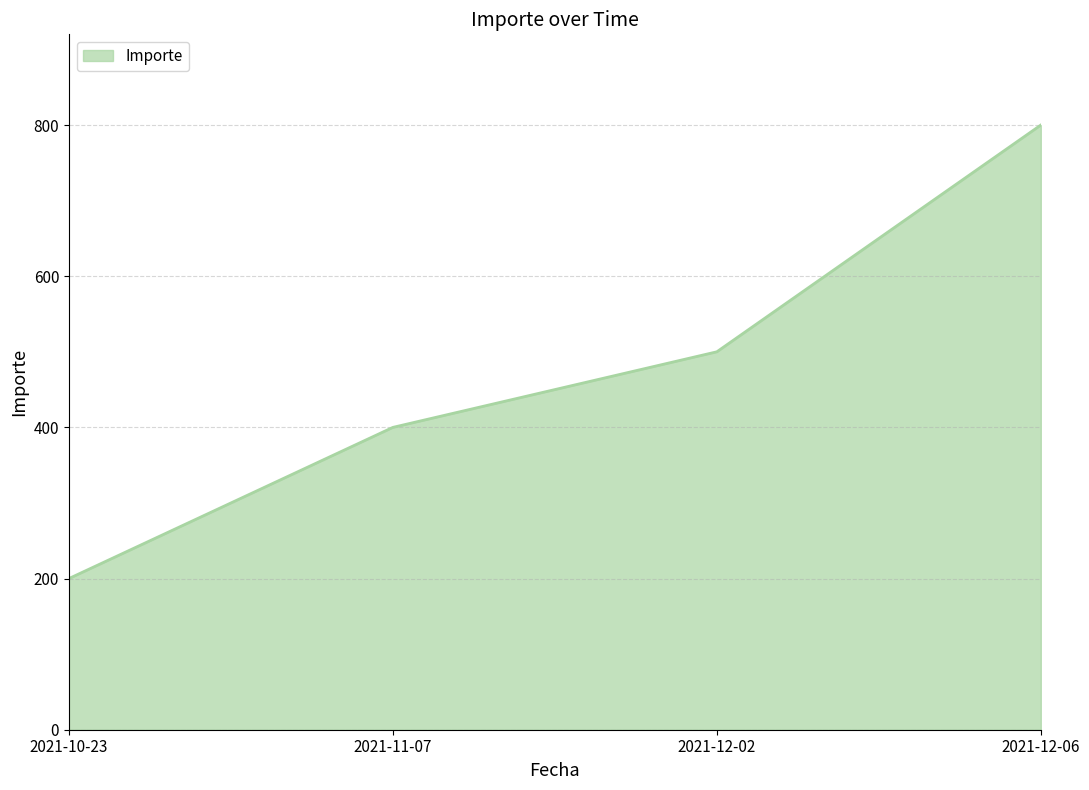

How many series are shown in this chart?

1